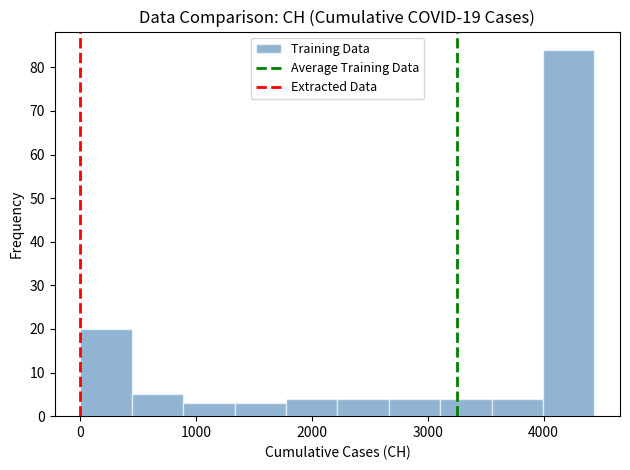

Which range on the x-axis has the tallest bar?

4000 to 4400